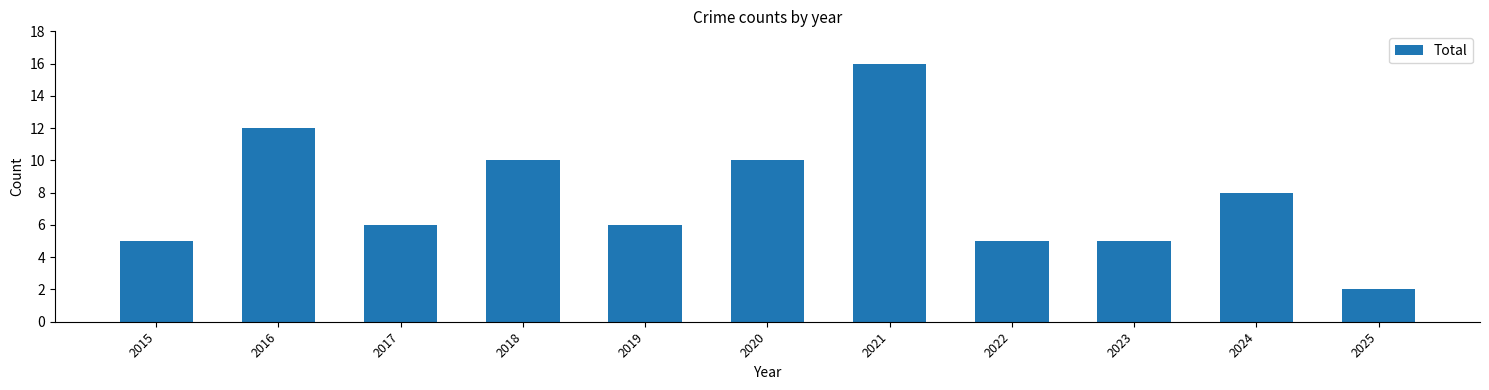

What is the value of the 9th bar from the left?

5